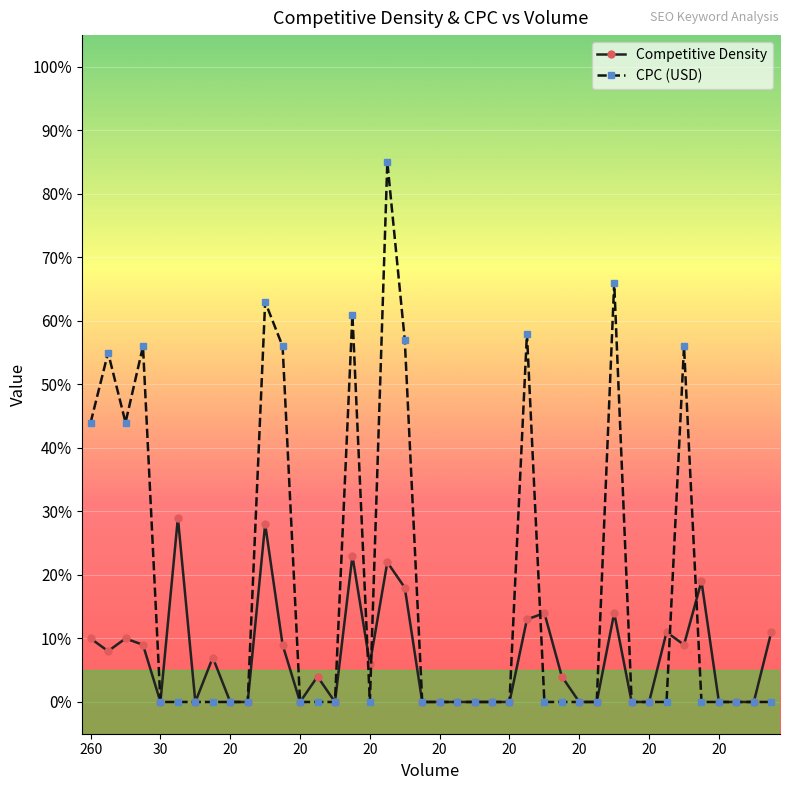

Rank the series by their maximum value, from highest to lowest.

CPC (USD), Competitive Density